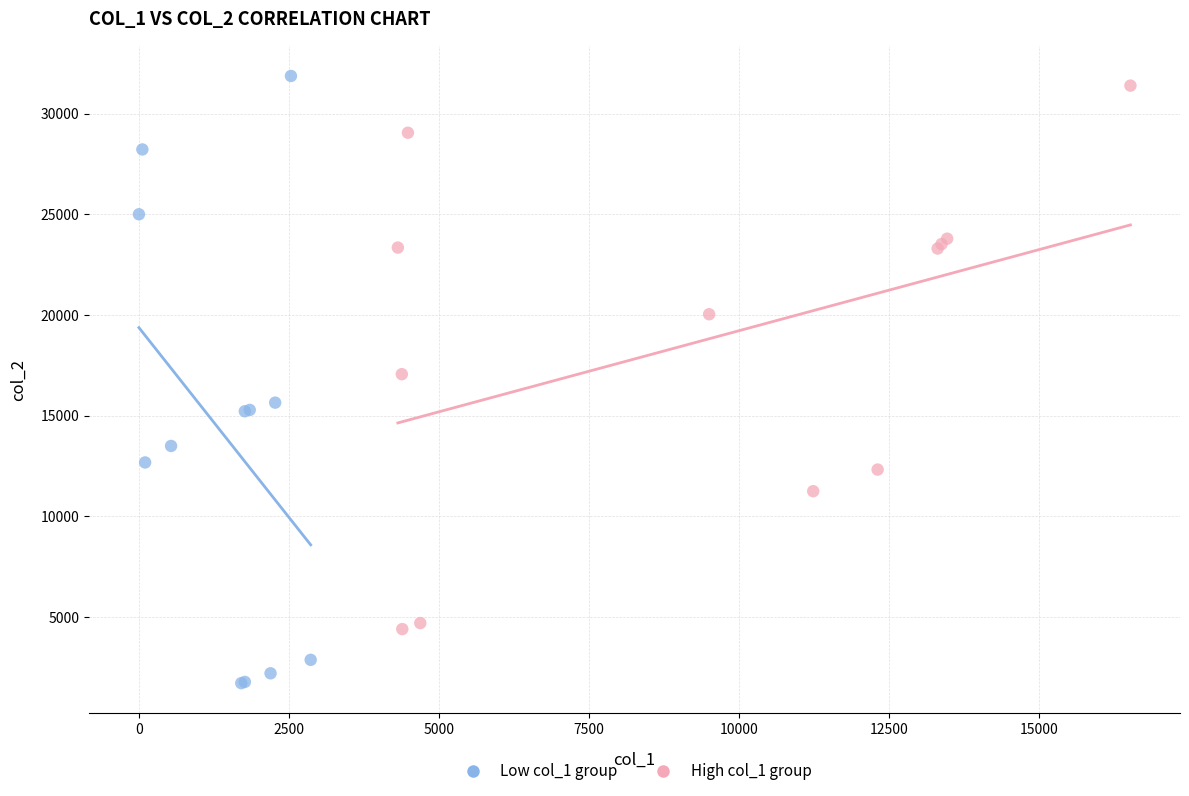

Which series has the widest spread of Y values?

Low col_1 group